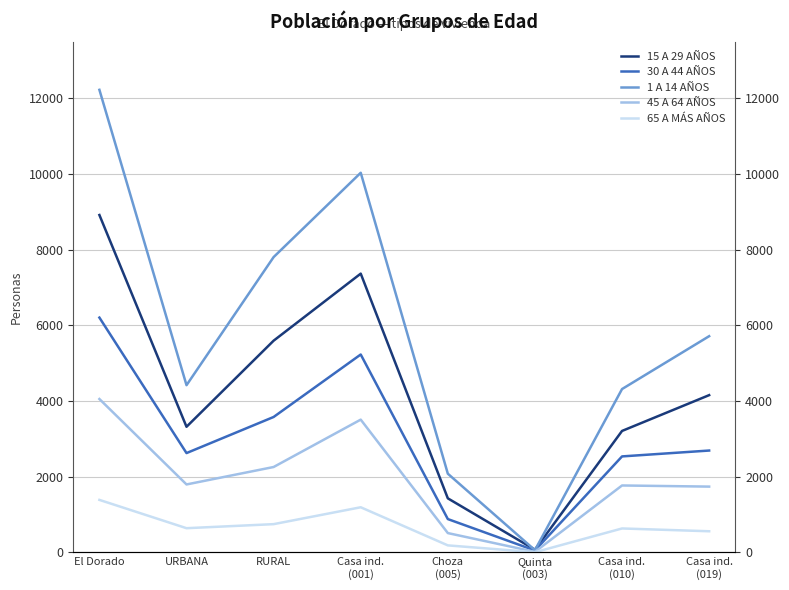

What are all the series names shown in the legend?

15 A 29 AÑOS, 30 A 44 AÑOS, 1 A 14 AÑOS, 45 A 64 AÑOS, 65 A MÁS AÑOS